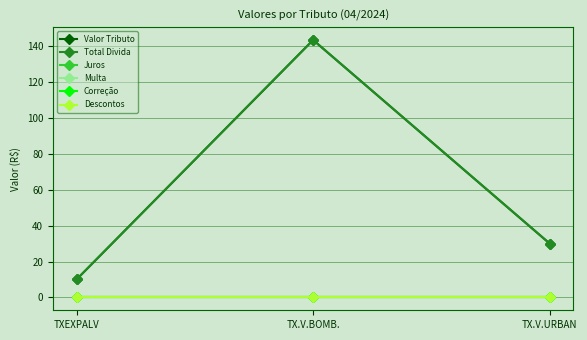

Does the chart have visible grid lines?

Yes